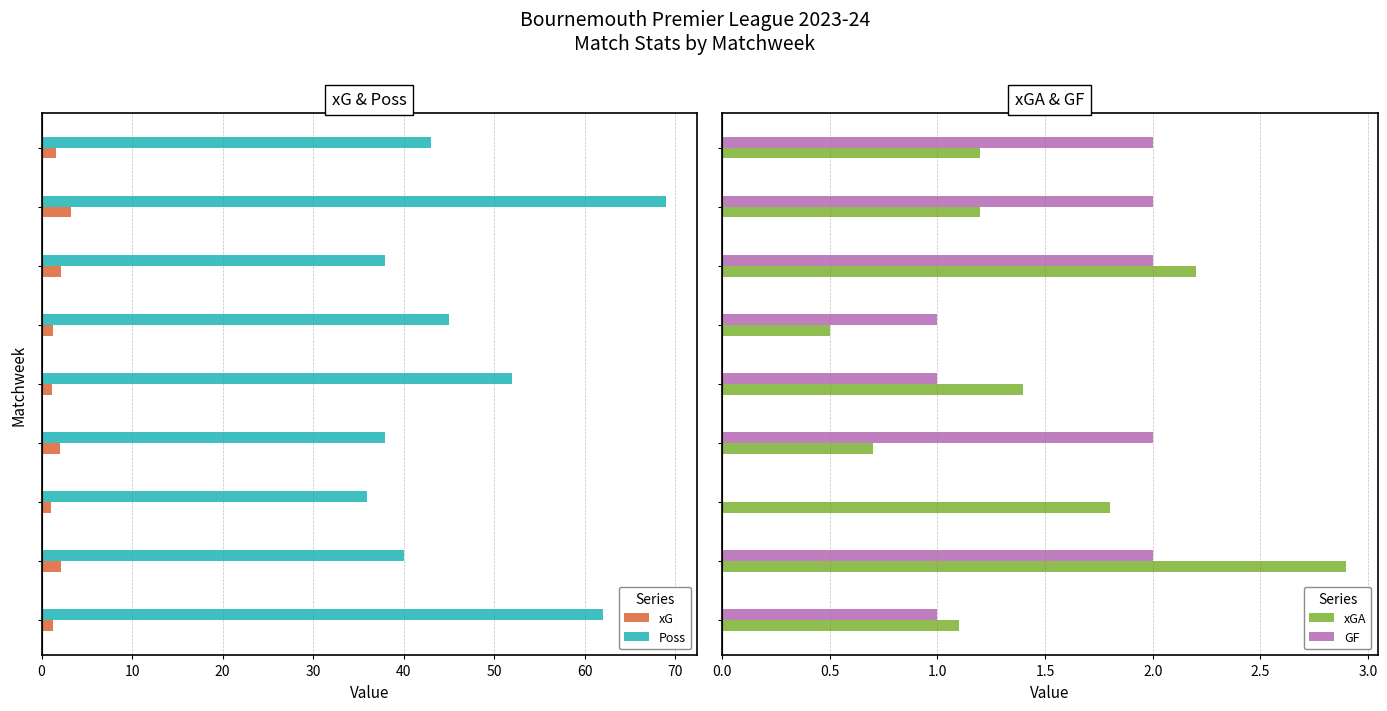

Which series has the widest spread of values?

Poss